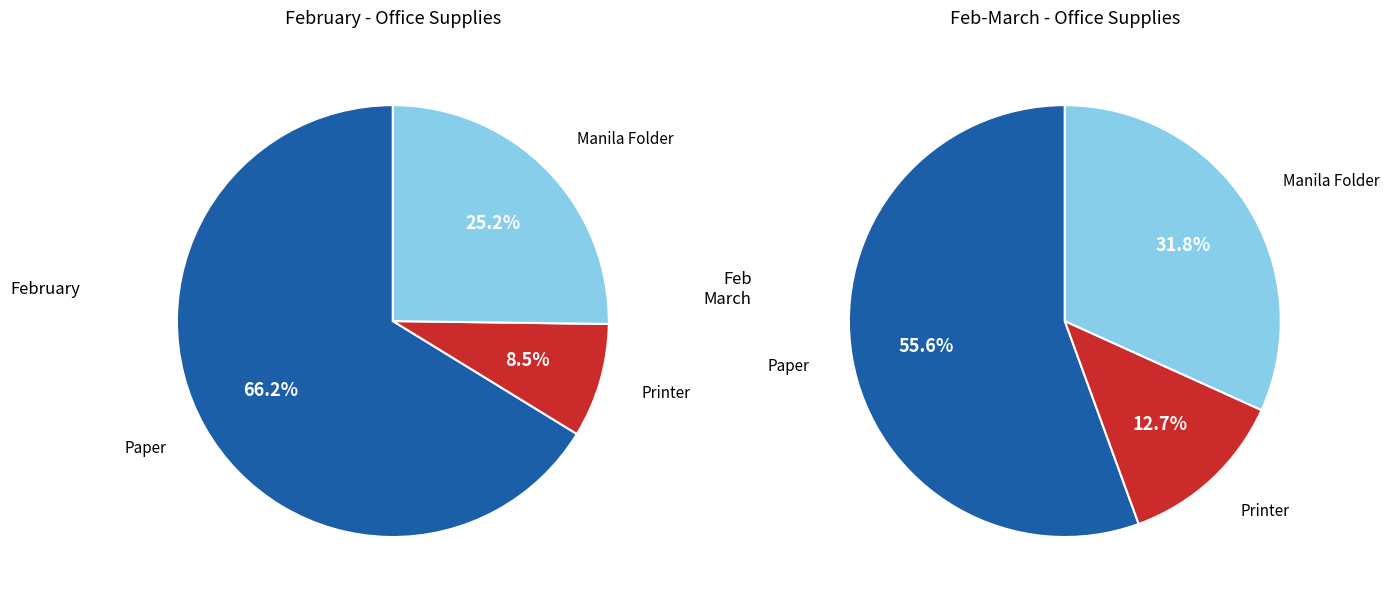

What is the largest slice in the pie chart?

Paper